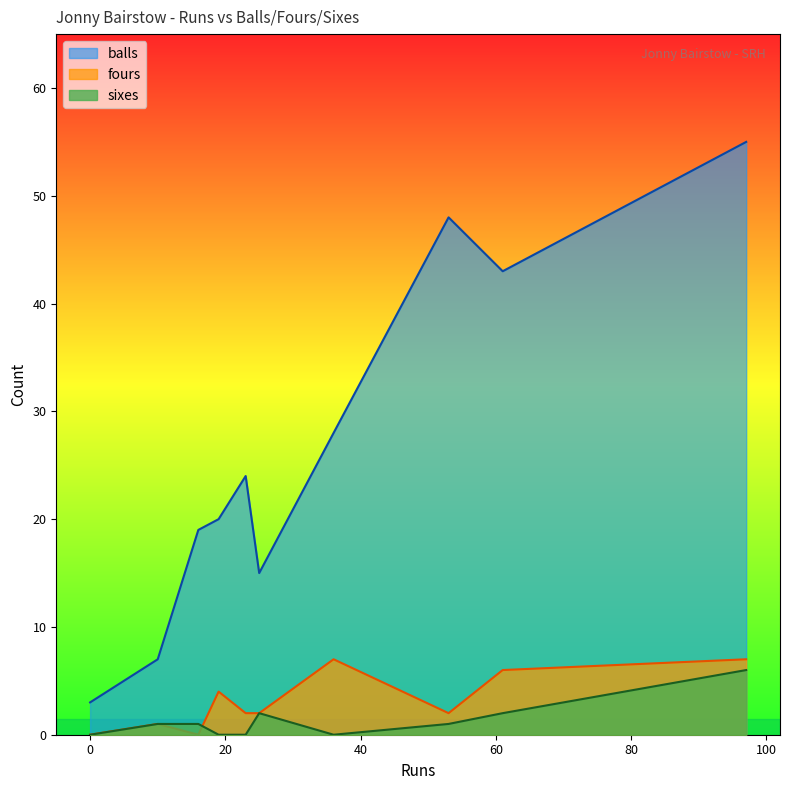

At which label does balls reach its peak?

97